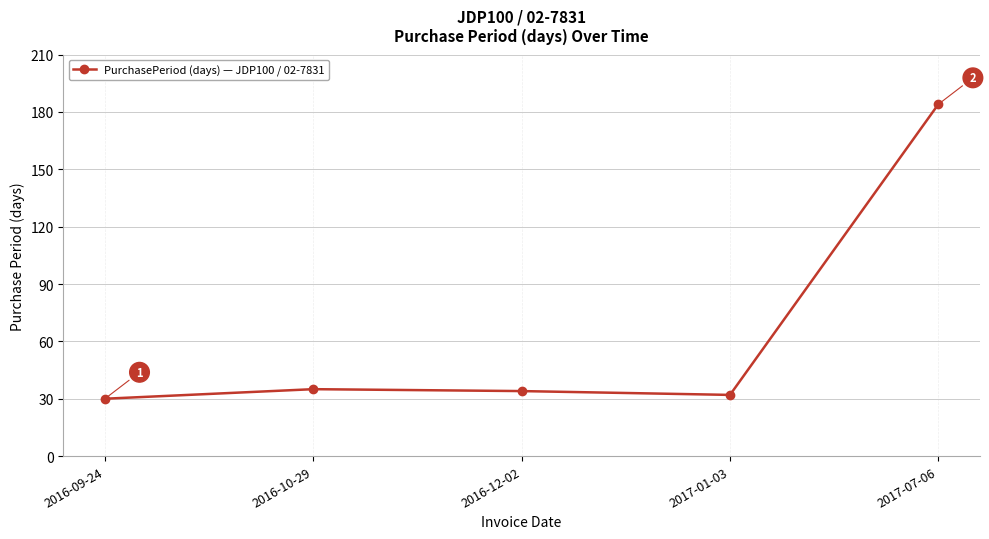

What is the difference between the maximum and minimum values?

154